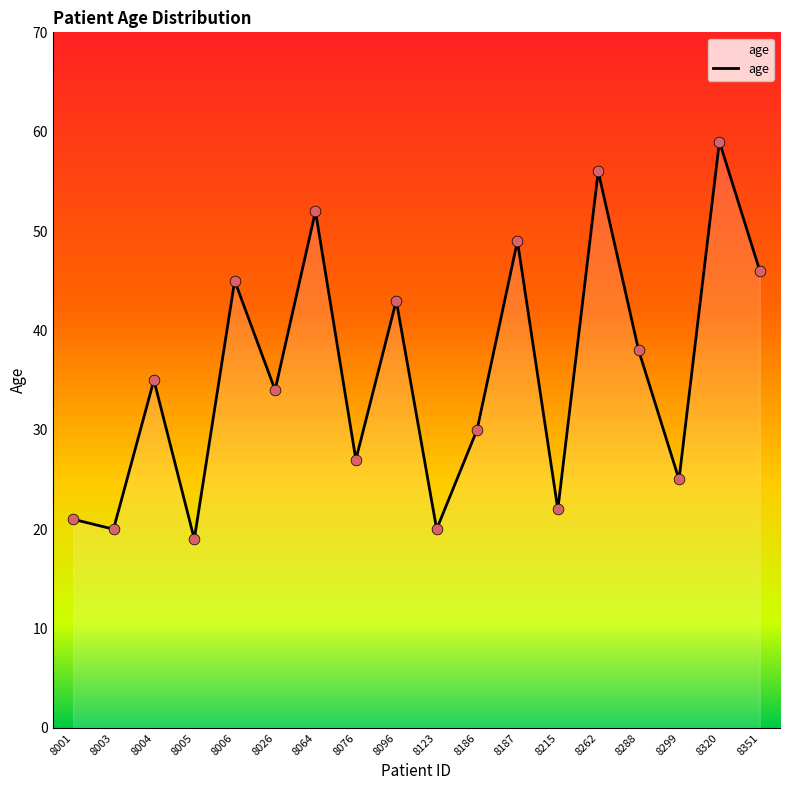

Which has a higher value, 8187 or 8001?

8187